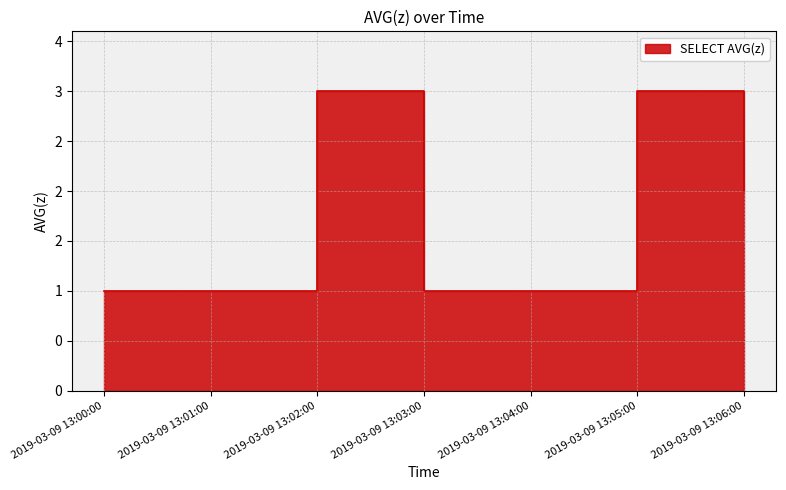

At which category does the data reach its first local peak?

2019-03-09 13:02:00